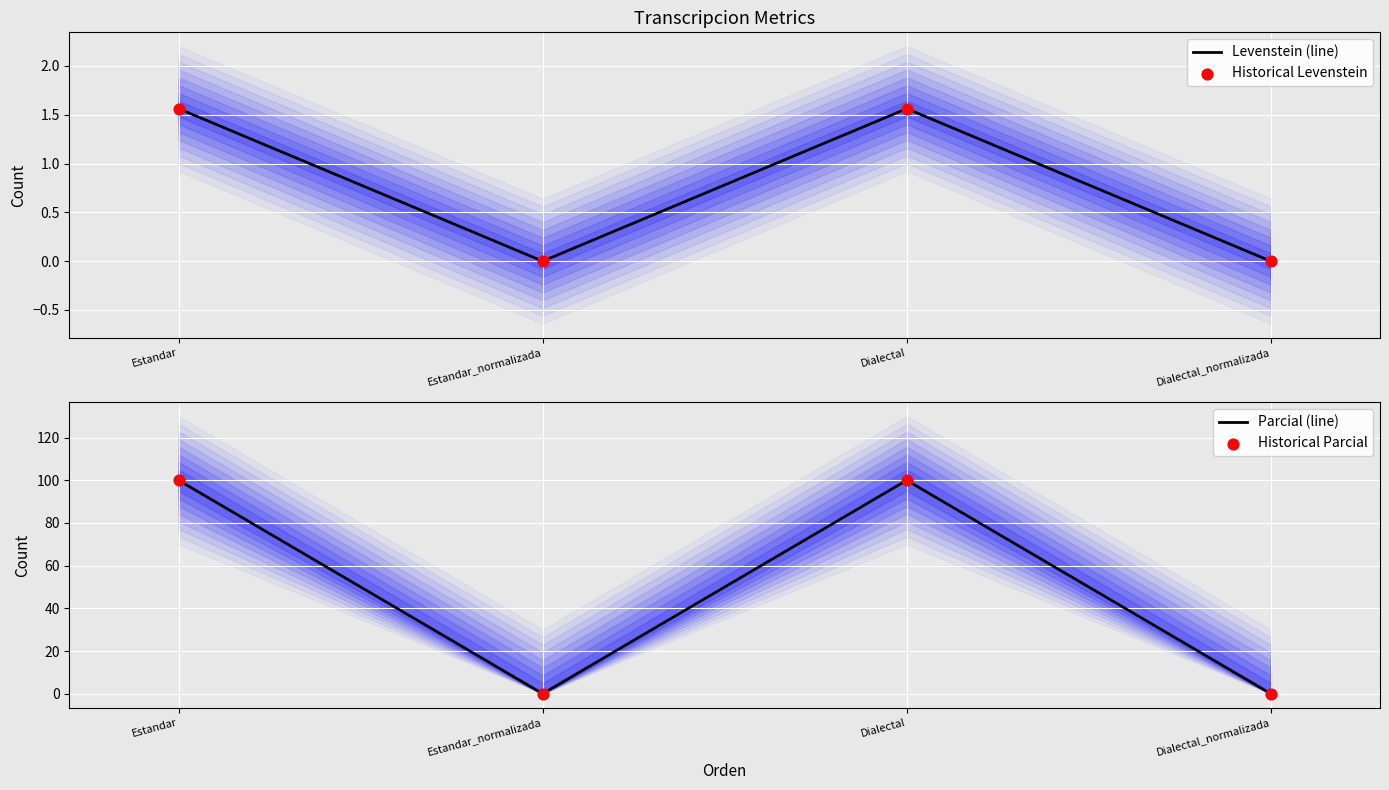

Which series reaches the minimum Y coordinate?

Levenstein (line)